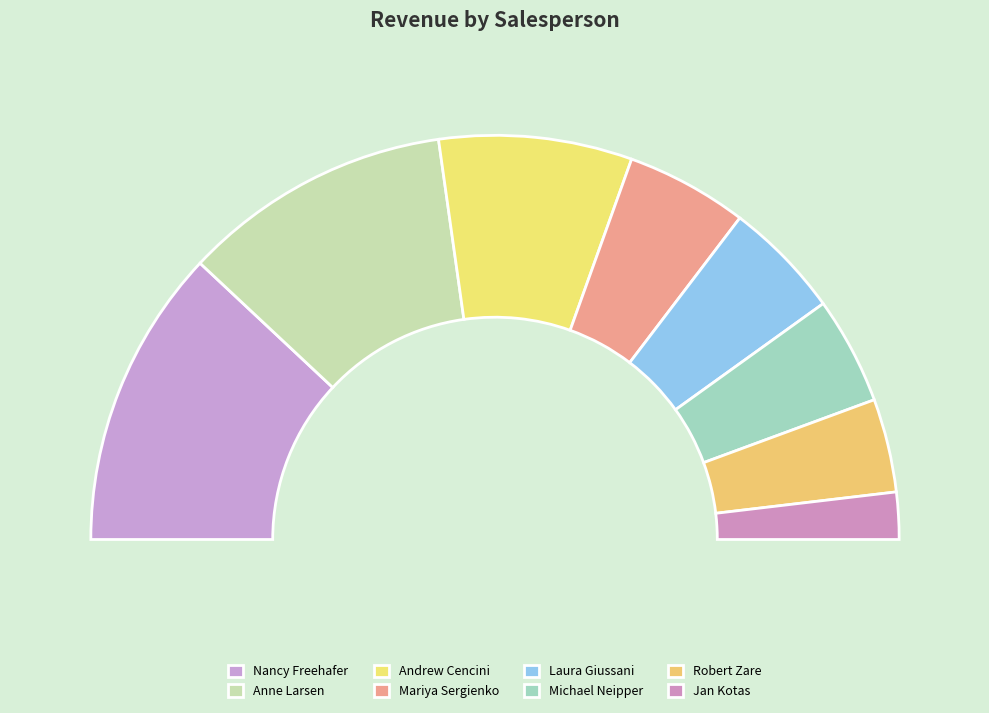

What percentage is the Robert Zare slice, to the nearest percent?

7%